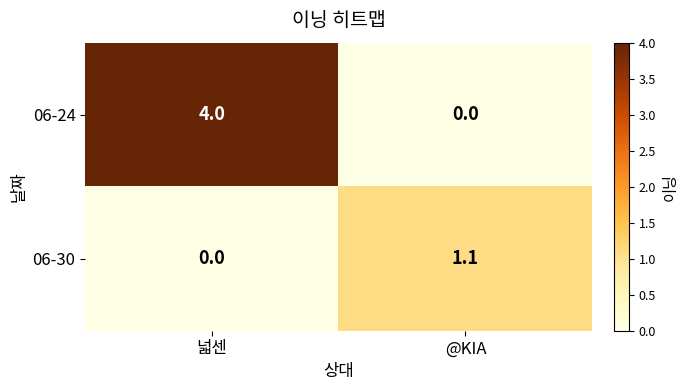

Which category has the highest value in the 06-24 series?

넓센